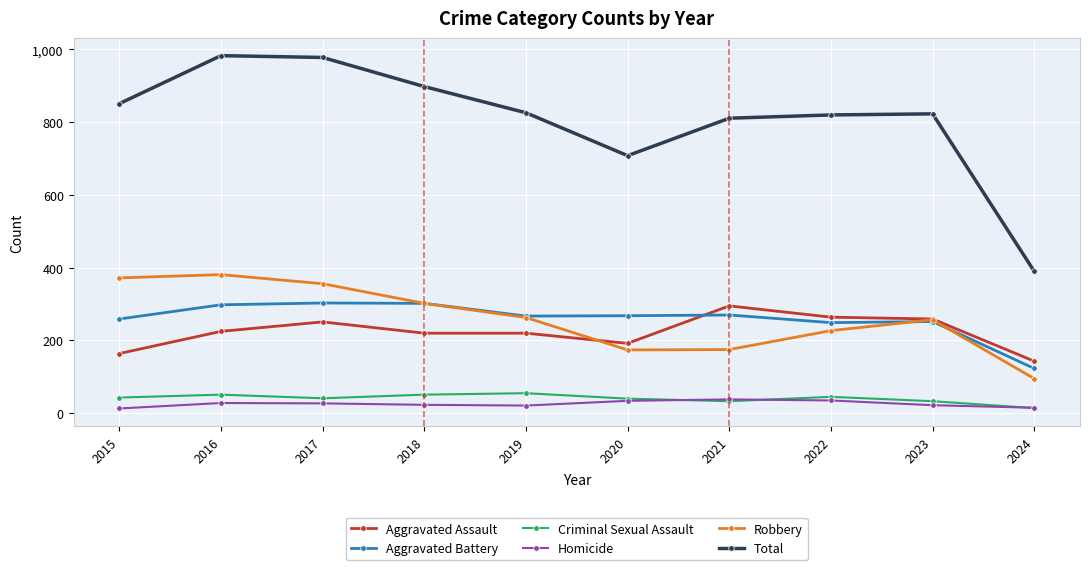

Which series has the largest total across all categories?

Total